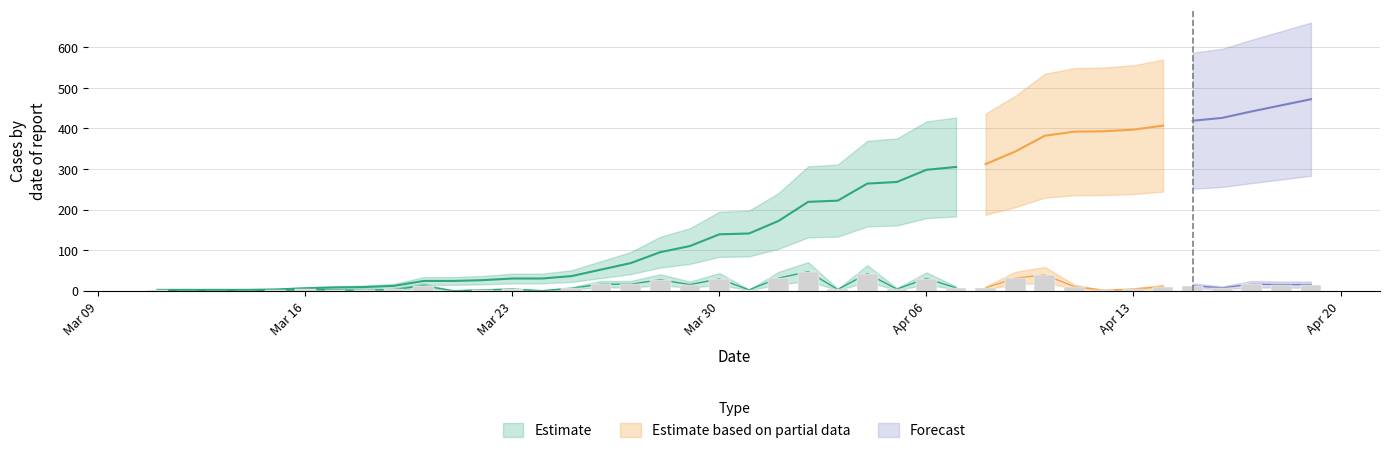

What is the sum of the cases values at 33 and 24?

661.0